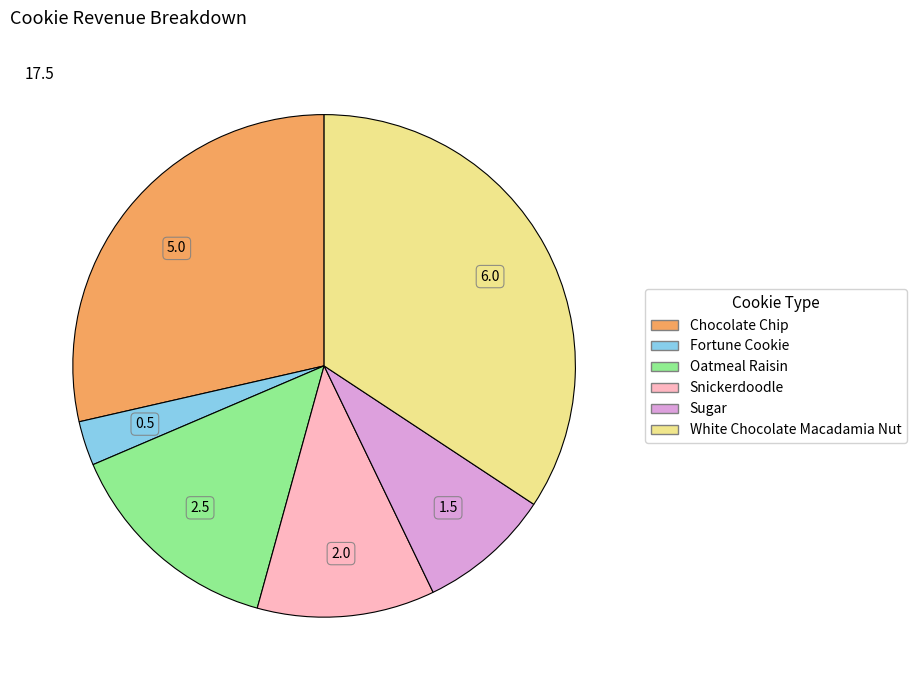

Which has a higher value, White Chocolate Macadamia Nut or Sugar?

White Chocolate Macadamia Nut